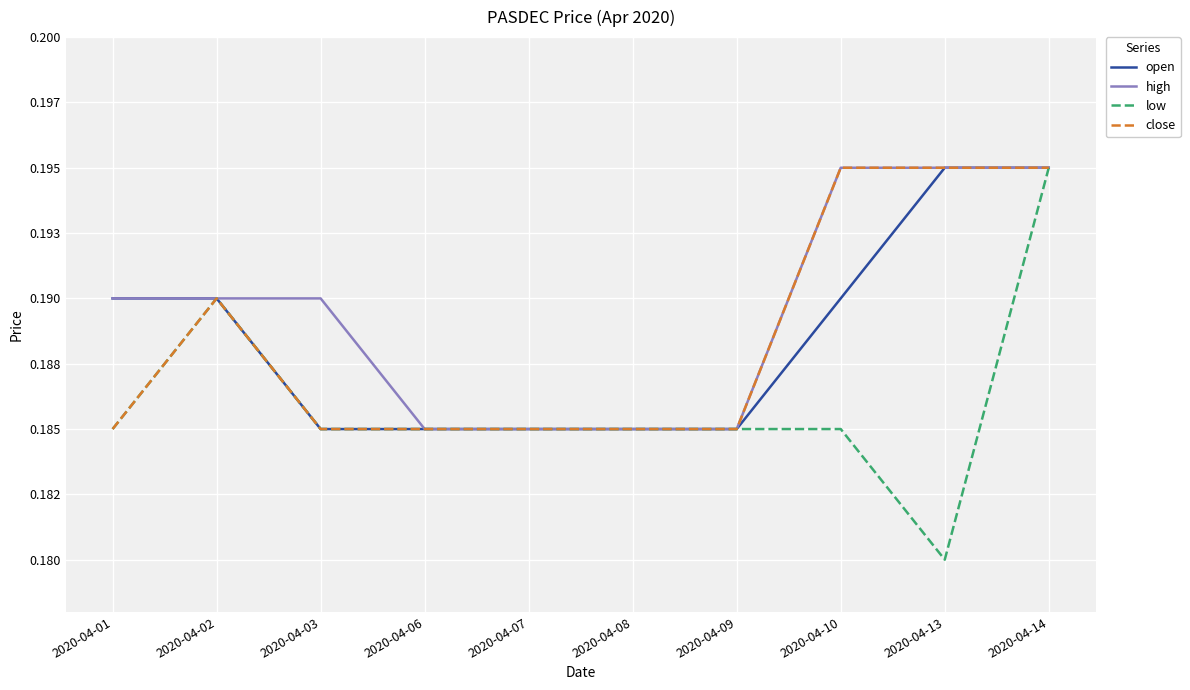

What is the sum of all close values?

1.9